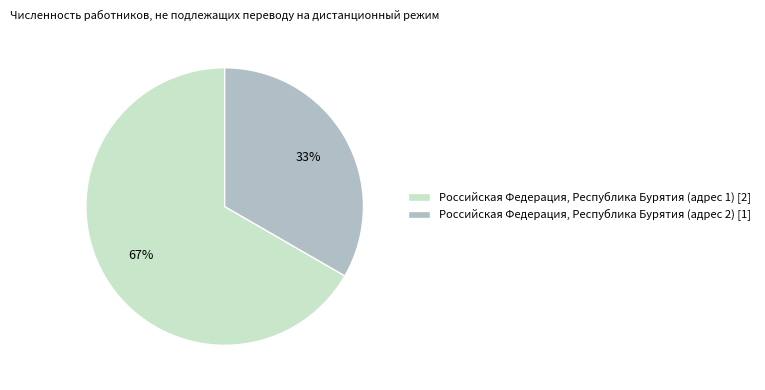

Between Российская Федерация, Республика Бурятия (адрес 1) and Российская Федерация, Республика Бурятия (адрес 2), which is larger?

Российская Федерация, Республика Бурятия (адрес 1)